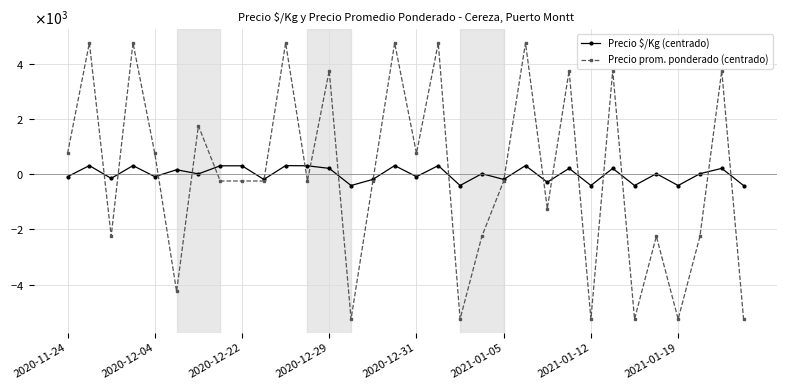

True or false: Precio prom. ponderado (centrado) has more than 2 points higher than both neighbors.

True